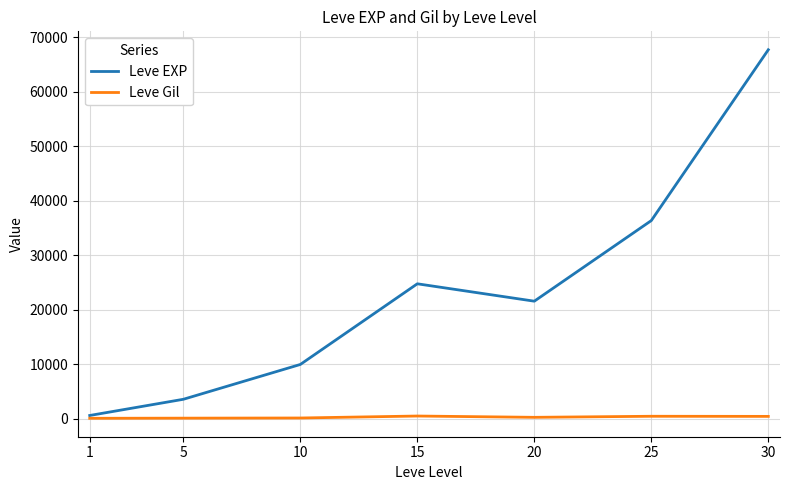

List the series in order of their peak value, lowest first.

Leve Gil, Leve EXP